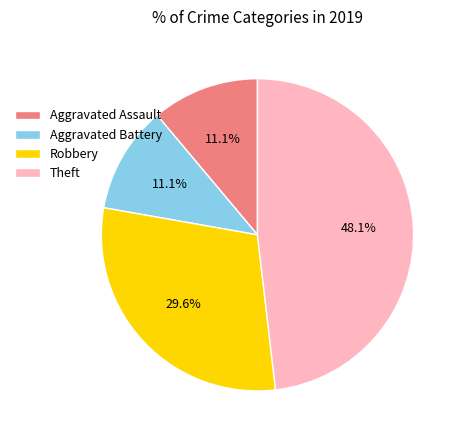

How many slices are in this pie chart?

4